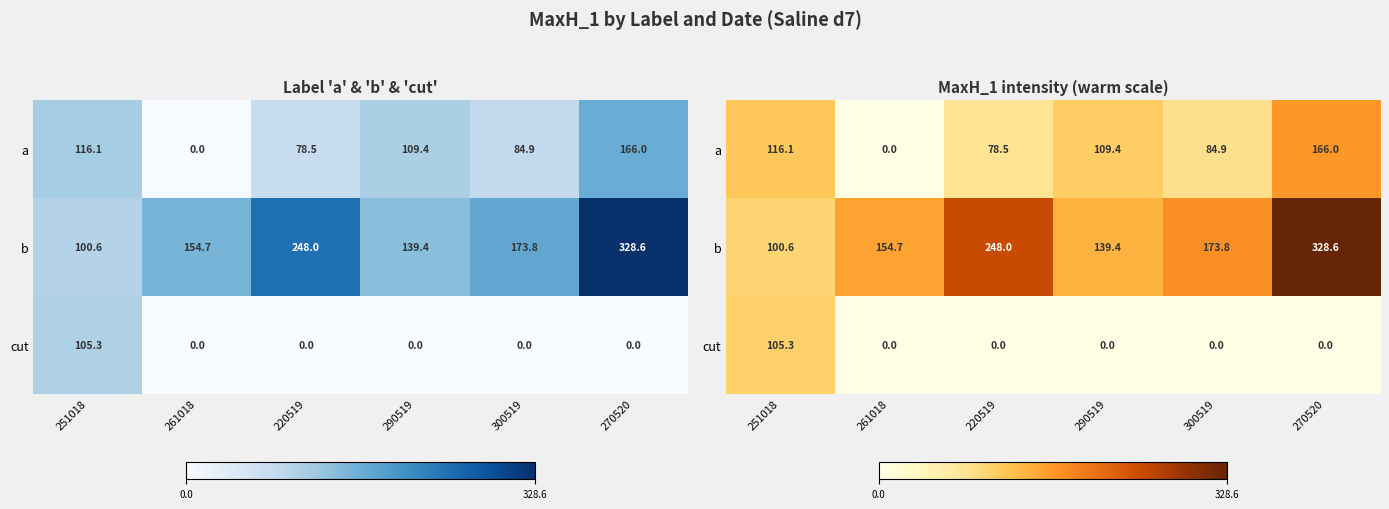

True or false: cut has a value of 105.3 at 251018.

True